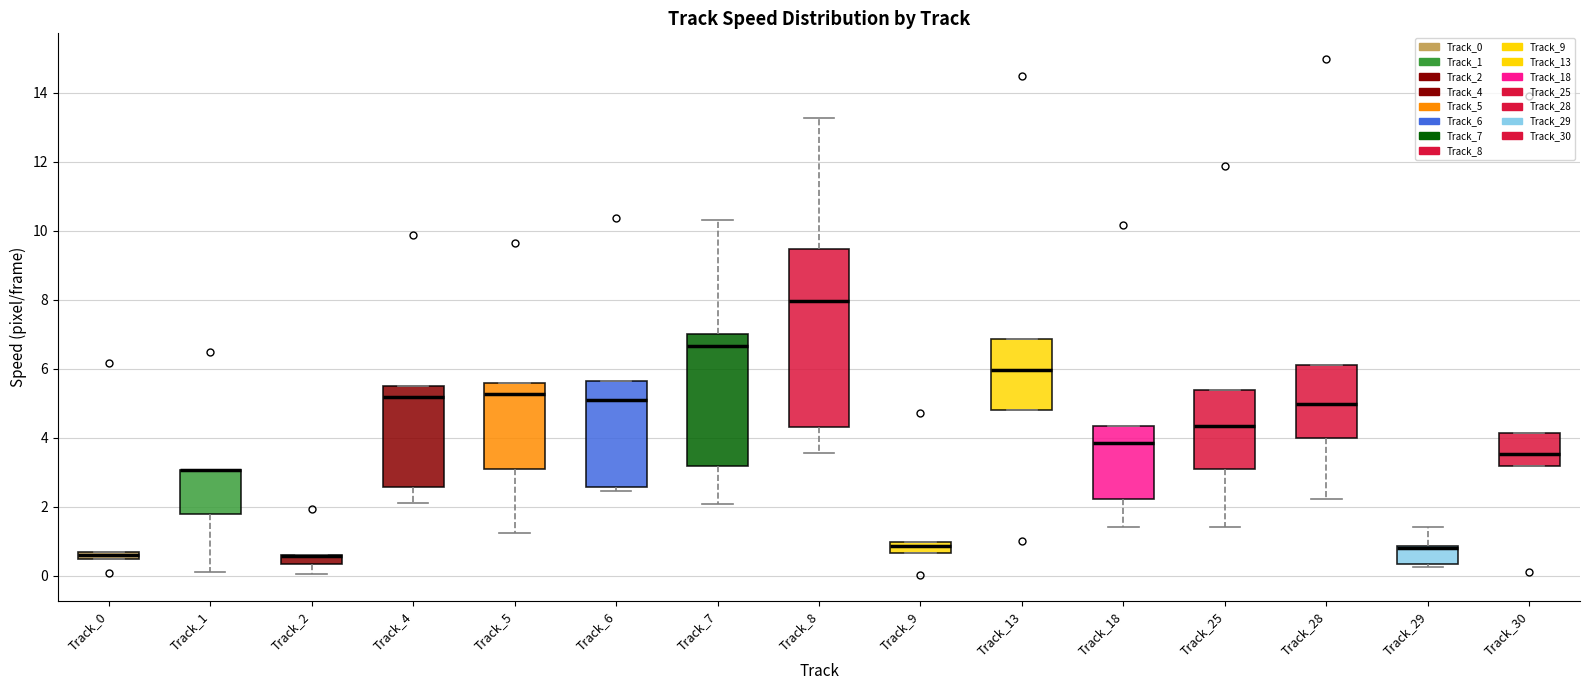

Which box is the tallest, from its lower edge to its upper edge?

Track_8